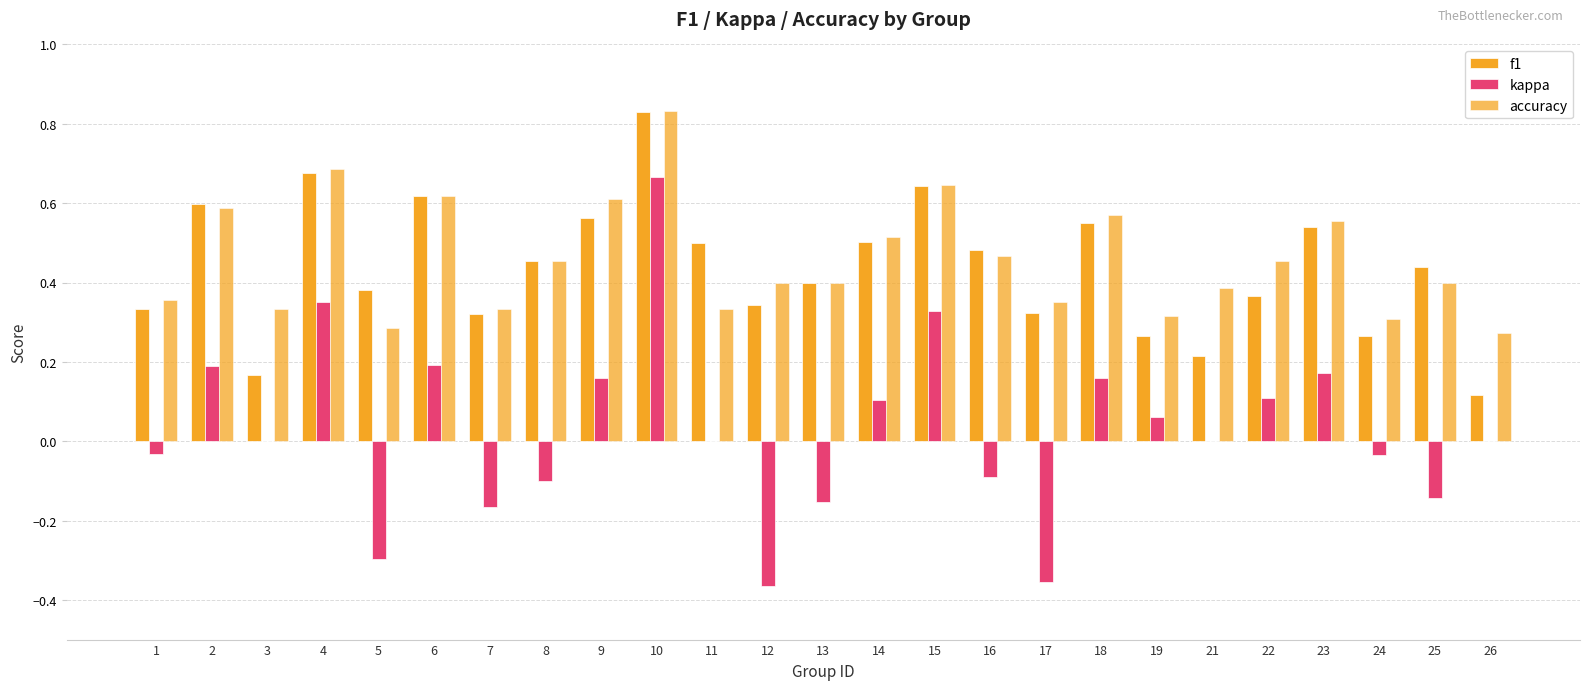

Does the chart contain stacked bars?

No